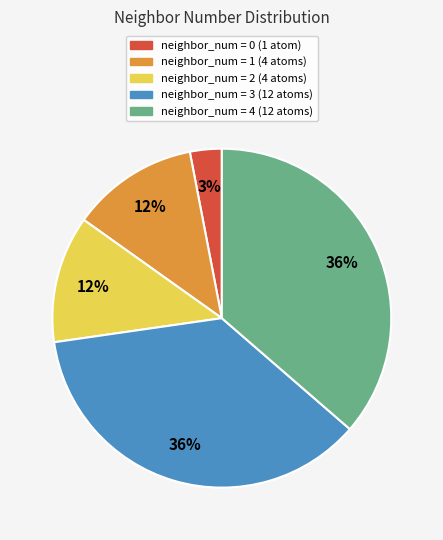

What percentage is the neighbor_num = 3 (12 atoms) slice, to the nearest percent?

36%